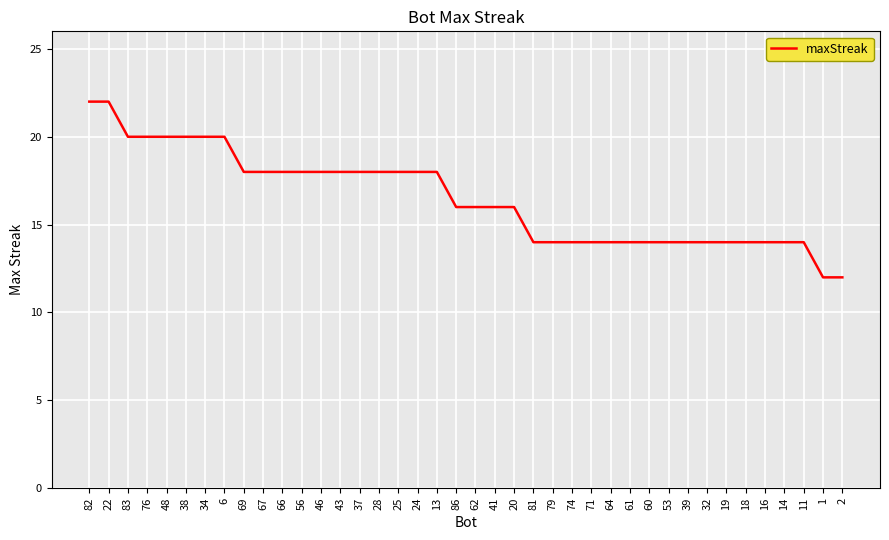

What is the difference between the maximum and minimum values?

10